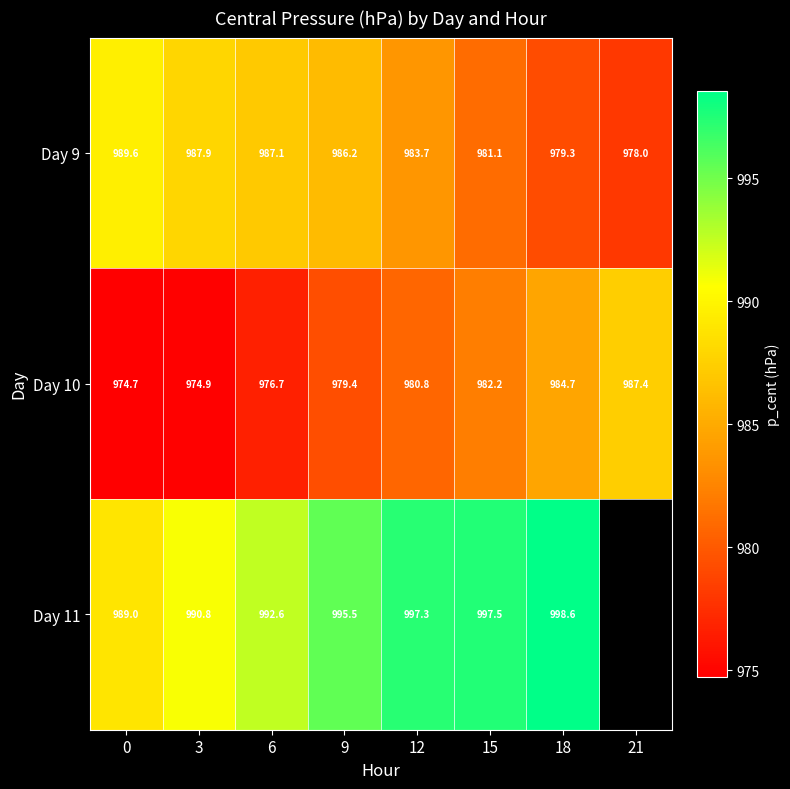

Where does the Day 10 series first go above 980?

12